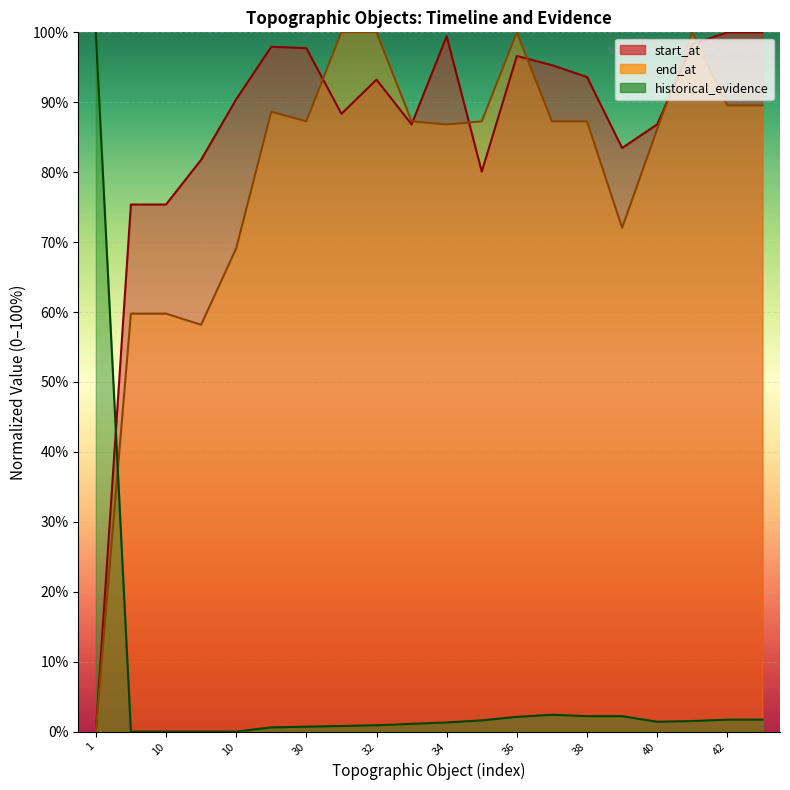

What is the difference between the second highest and second lowest values in the historical_evidence series?

2.4